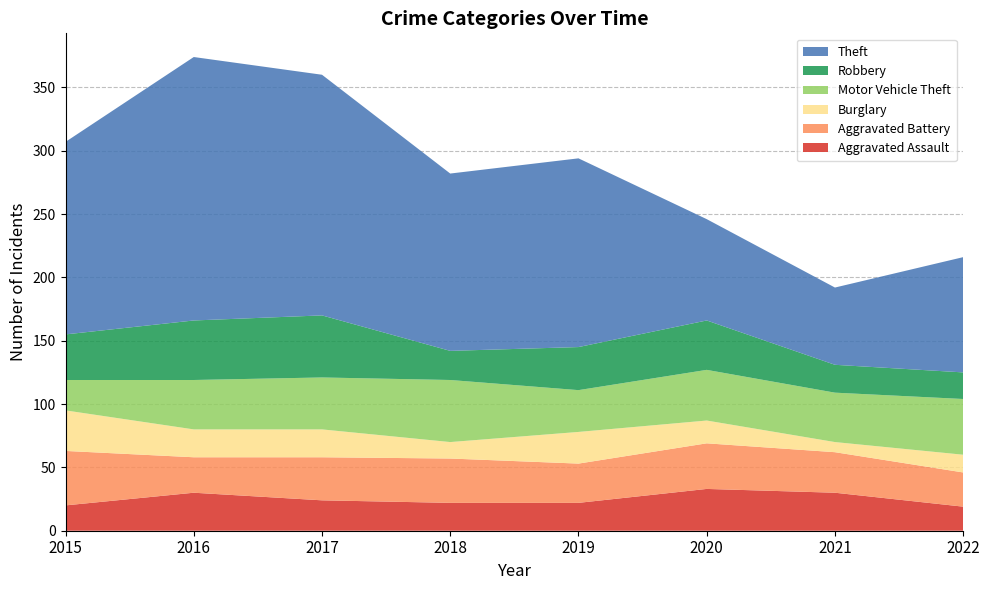

Reading left to right, list all the values displayed in this chart.

Aggravated Assault: 2015=20	2016=30	2017=24	2018=22	2019=22	2020=33	2021=30	2022=19
Aggravated Battery: 2015=43	2016=28	2017=34	2018=35	2019=31	2020=36	2021=32	2022=27
Burglary: 2015=32	2016=22	2017=22	2018=13	2019=25	2020=18	2021=8	2022=14
Motor Vehicle Theft: 2015=24	2016=39	2017=41	2018=49	2019=33	2020=40	2021=39	2022=44
Robbery: 2015=36	2016=47	2017=49	2018=23	2019=34	2020=39	2021=22	2022=21
Theft: 2015=152	2016=208	2017=190	2018=140	2019=149	2020=80	2021=61	2022=91